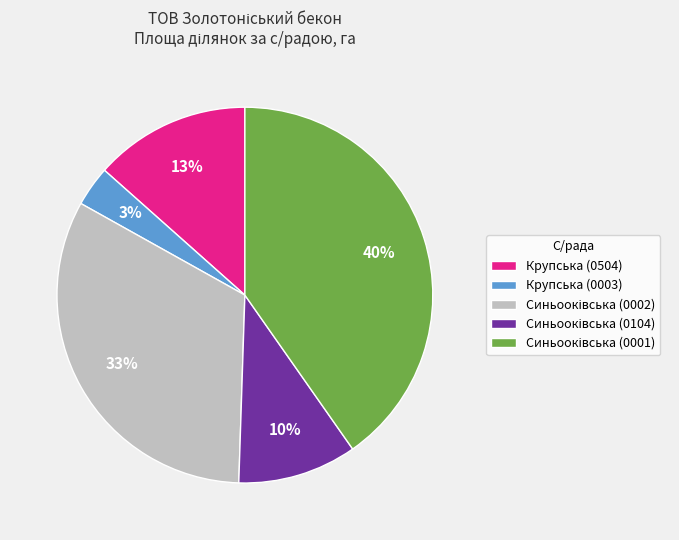

To the nearest percent, what is the average slice percentage?

20%